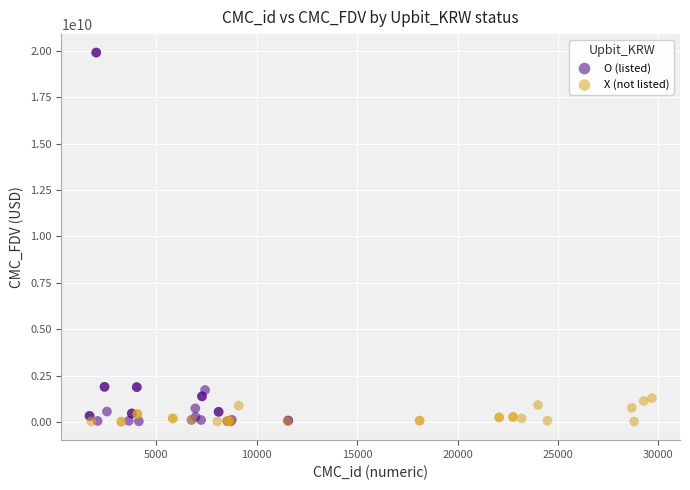

Which series has the widest spread of Y values?

O (listed)